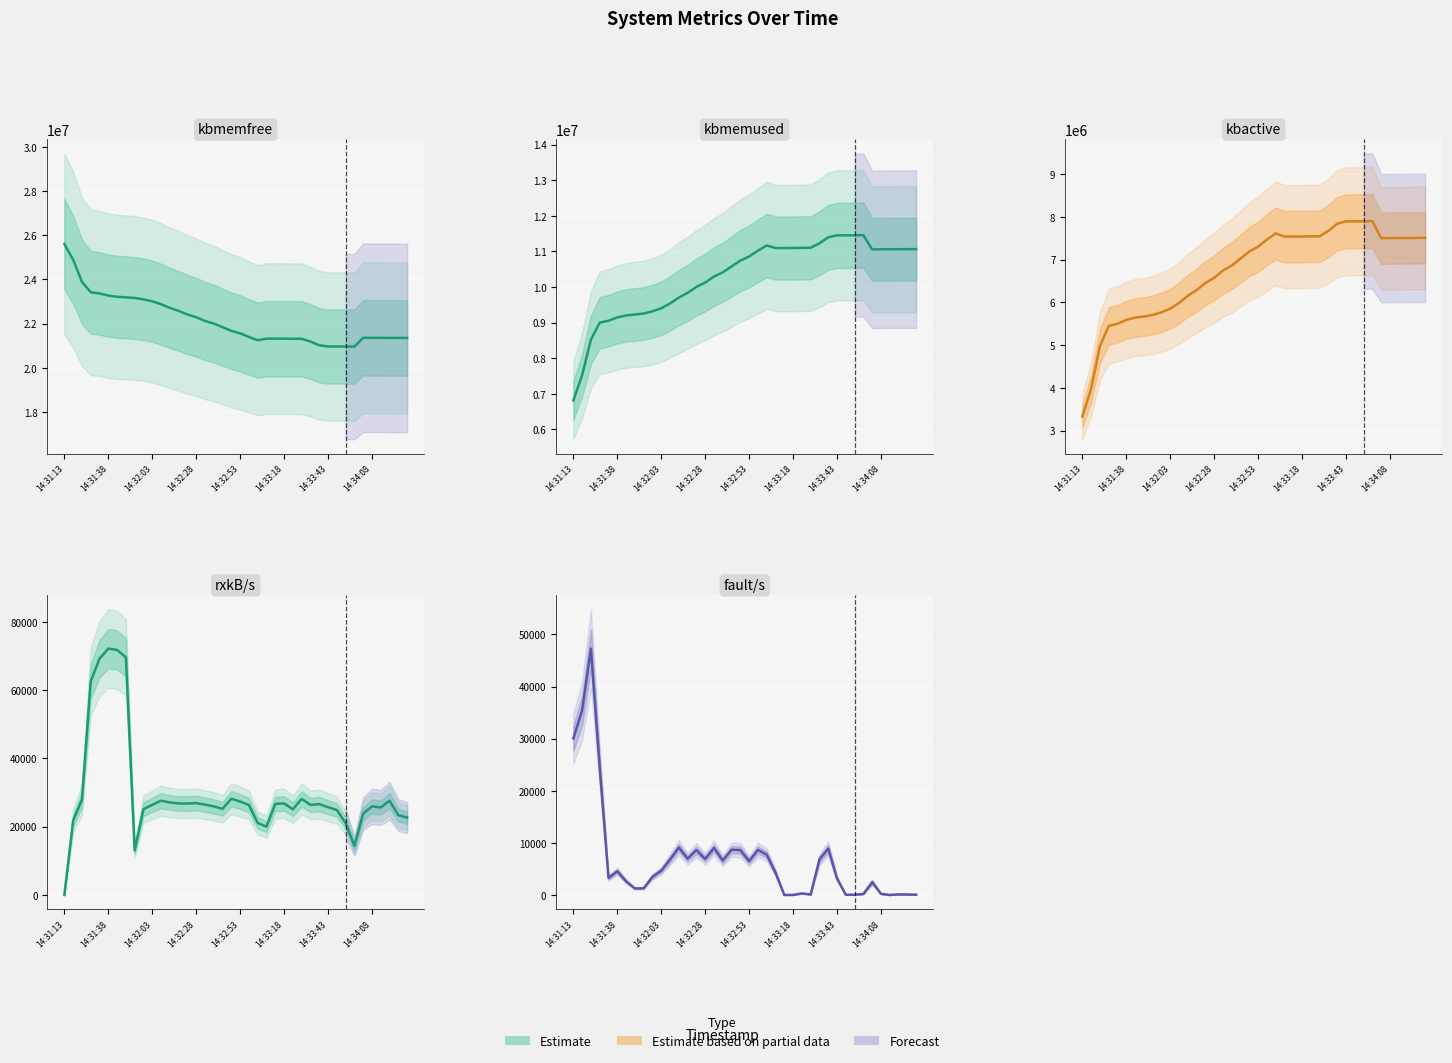

True or false: fault/s and kbactive intersect in this chart.

False